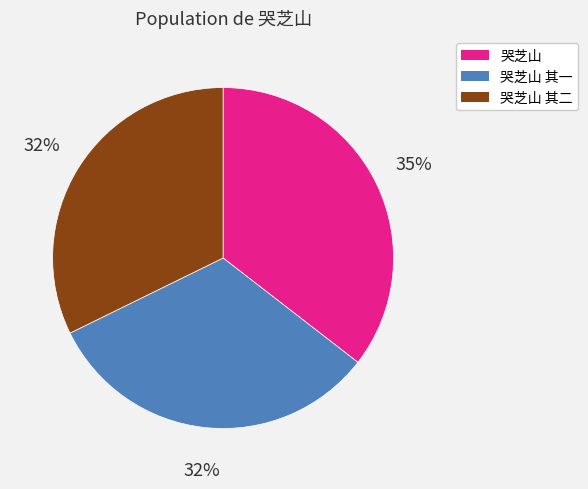

Approximately how many times larger is the value at 哭芝山 其一 compared to 哭芝山?

0.9